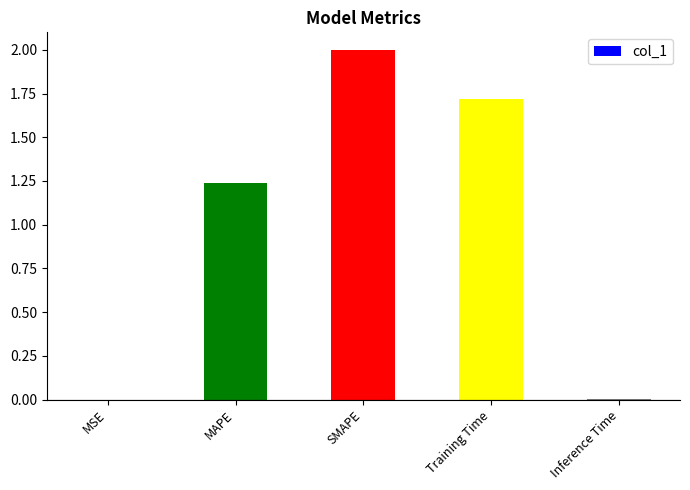

How many series are shown in this chart?

1